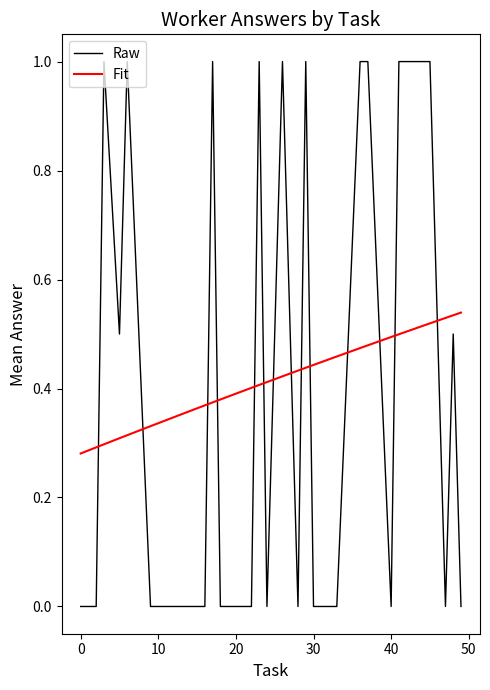

Which series has the largest range (max minus min)?

Raw